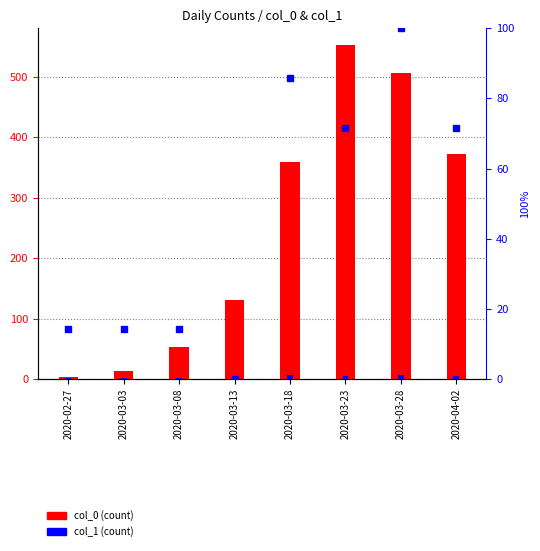

What is the difference between the maximum and minimum values in the col_1 % series?

100.0